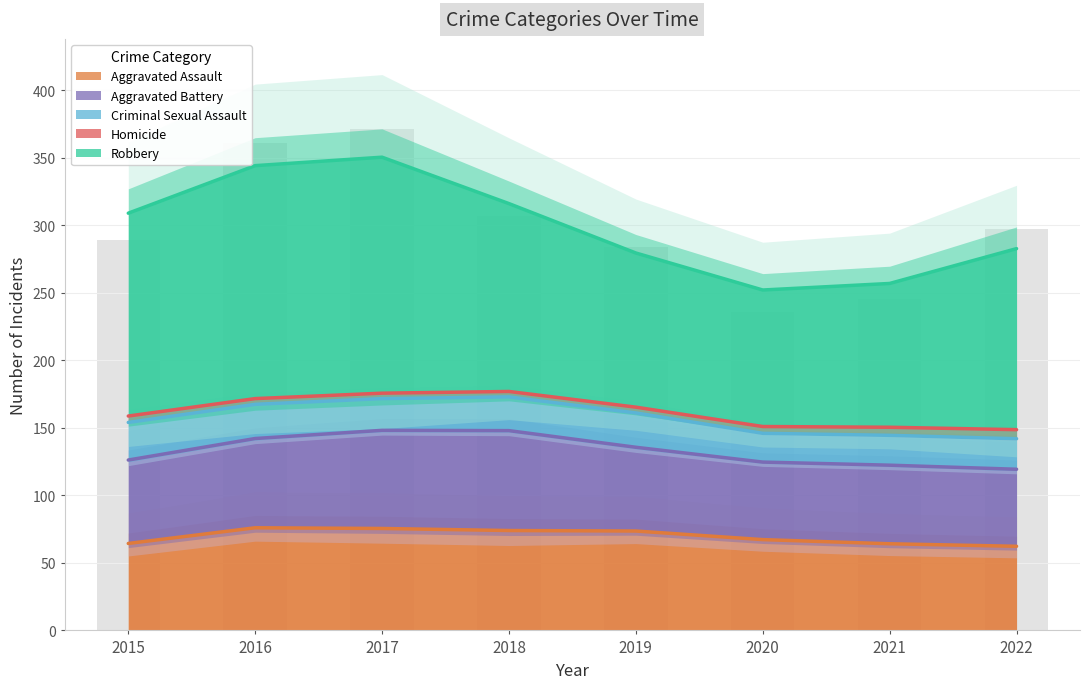

What is the maximum value for Aggravated Assault?

76.0